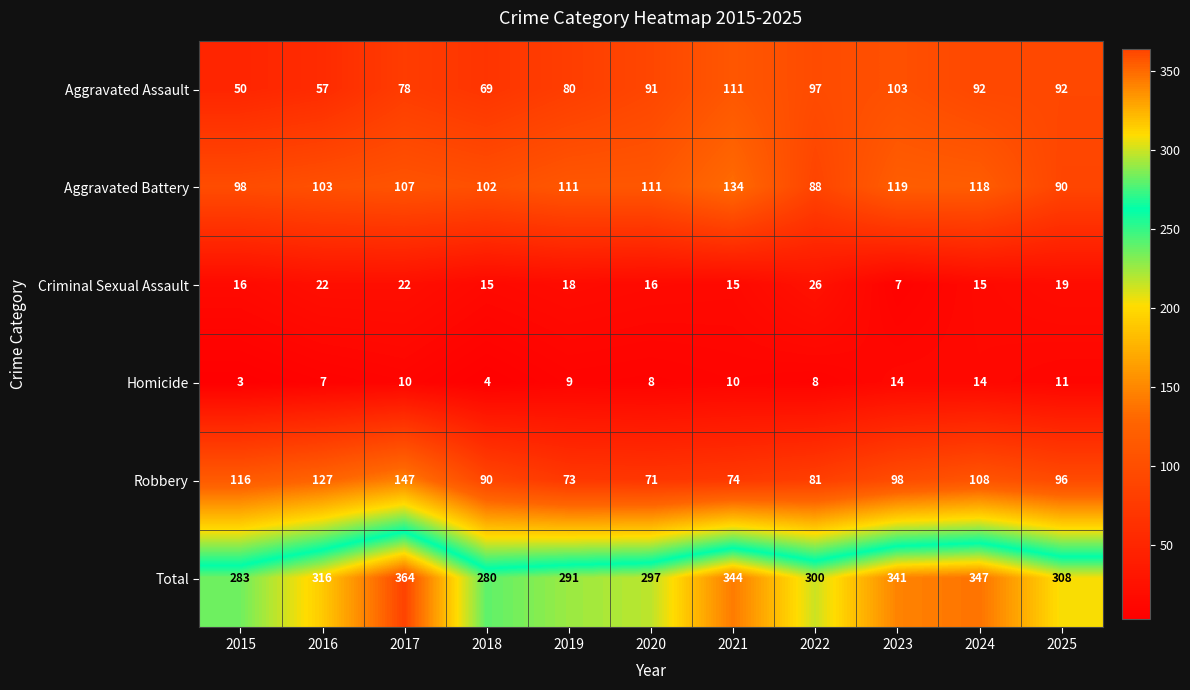

Is it true that Aggravated Battery equals 168 at 2017?

False